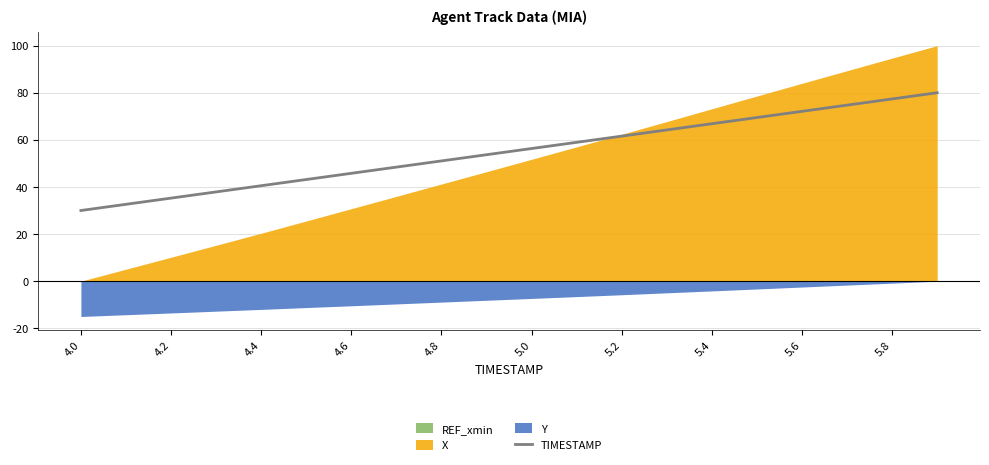

At which label does TIMESTAMP reach its minimum?

4.0